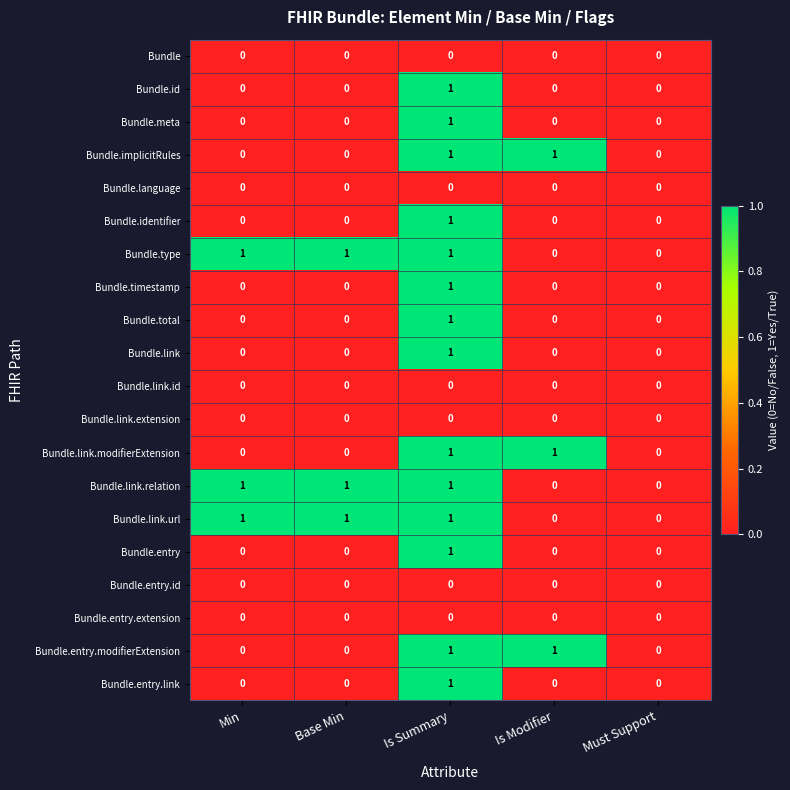

At which category is the sum across all series the highest?

Is Summary